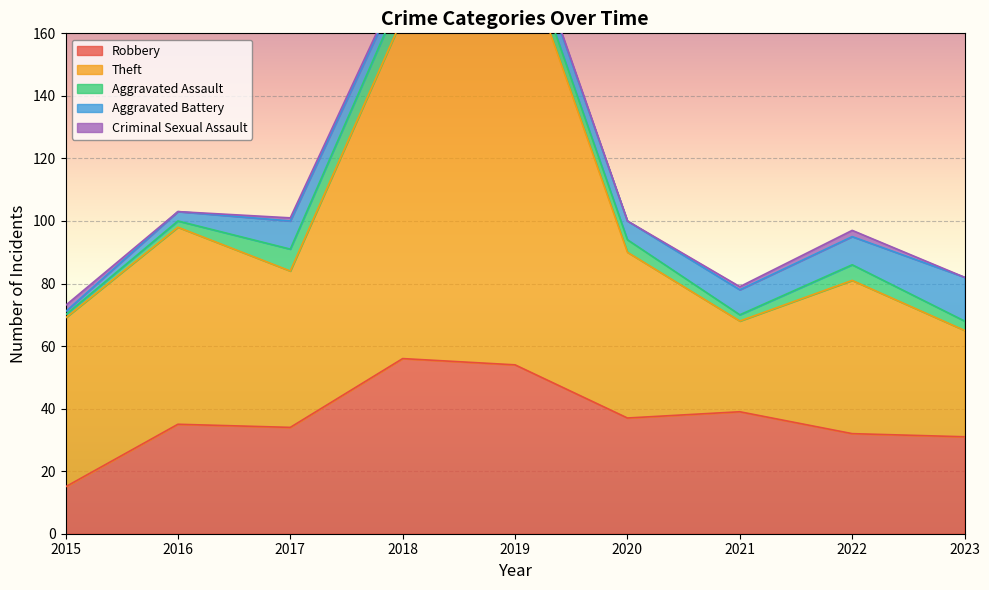

The value of Aggravated Assault at 2019 is 5. True or false?

True